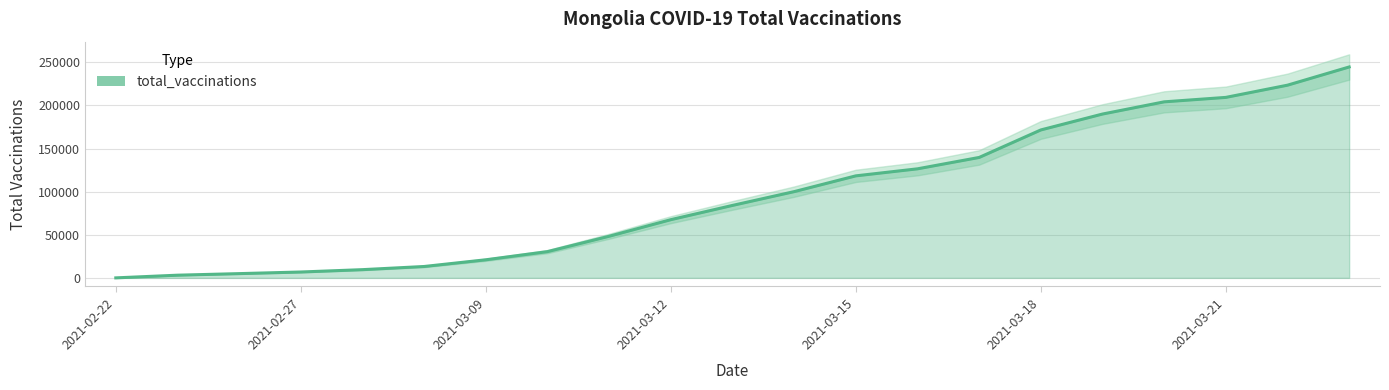

How many data points are above 84017?

10